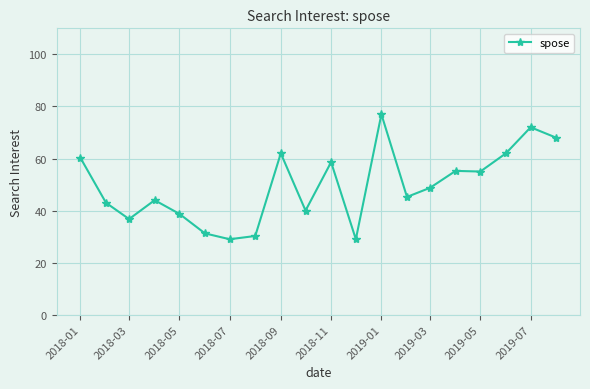

What is the sum of all values?

986.1